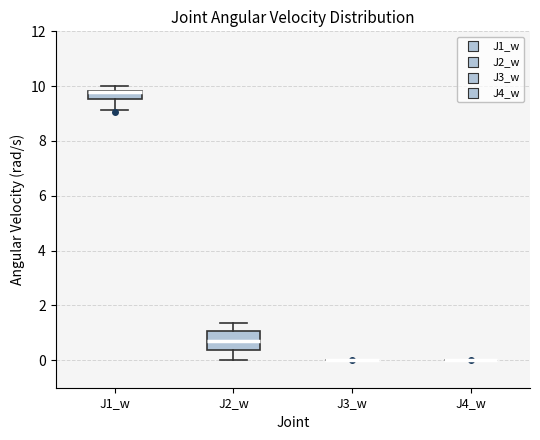

Where is the lower edge of the box for J1_w on the y-axis? The values are not printed on the chart, so give them approximately, as read against the axis.

9.6